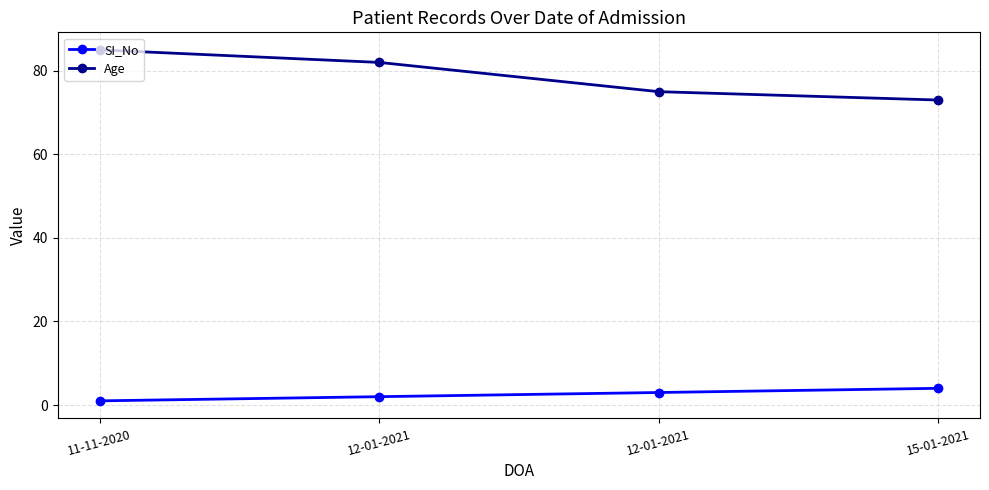

Rank the series at 15-01-2021 from lowest to highest value.

SI_No, Age